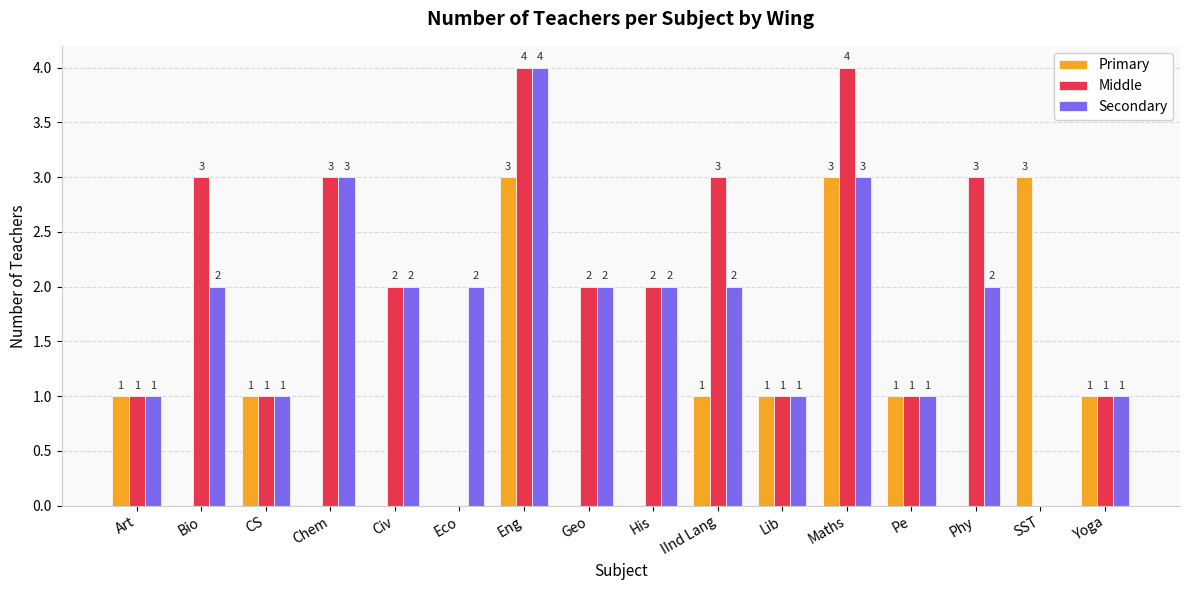

True or false: Primary has a value of 1 at Lib.

True